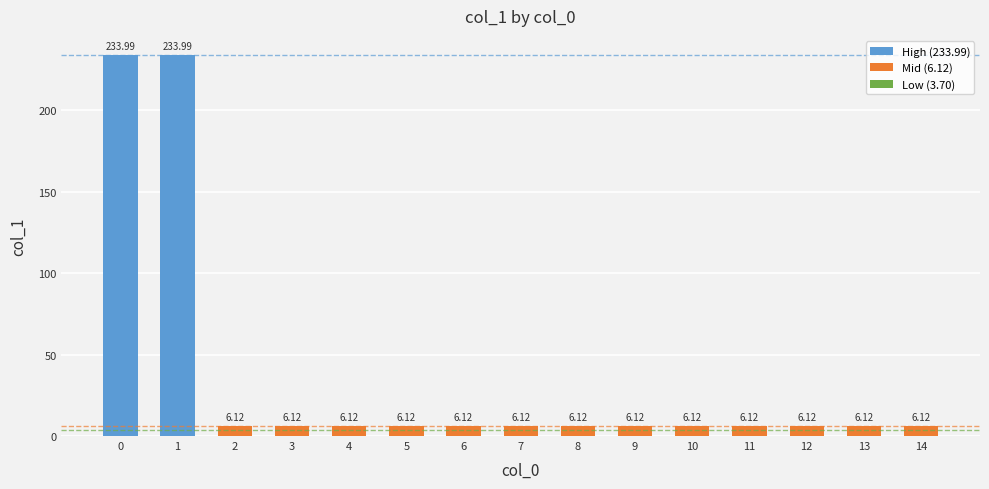

What is the value of the 7th bar from the left?

6.1